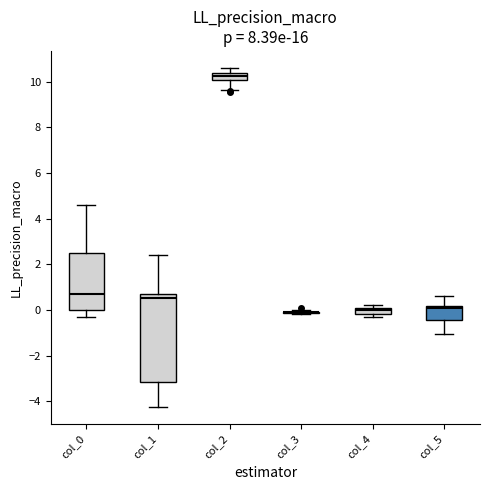

Where is the upper edge of the box for col_4 on the y-axis? The values are not printed on the chart, so give them approximately, as read against the axis.

0.0